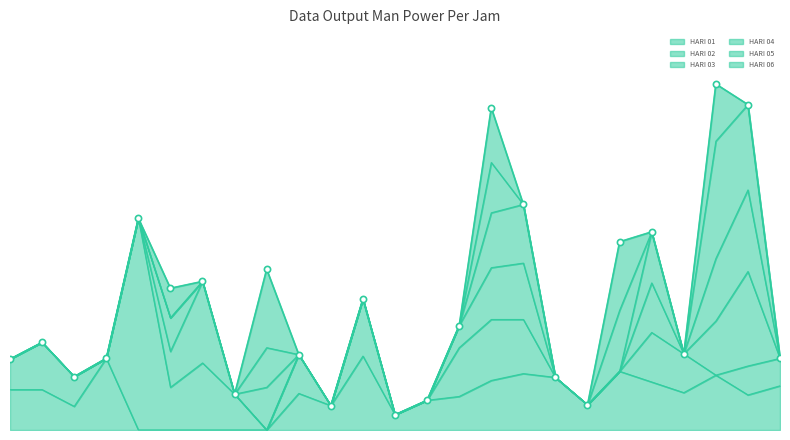

Which series has the largest Y range (max minus min)?

HARI 02